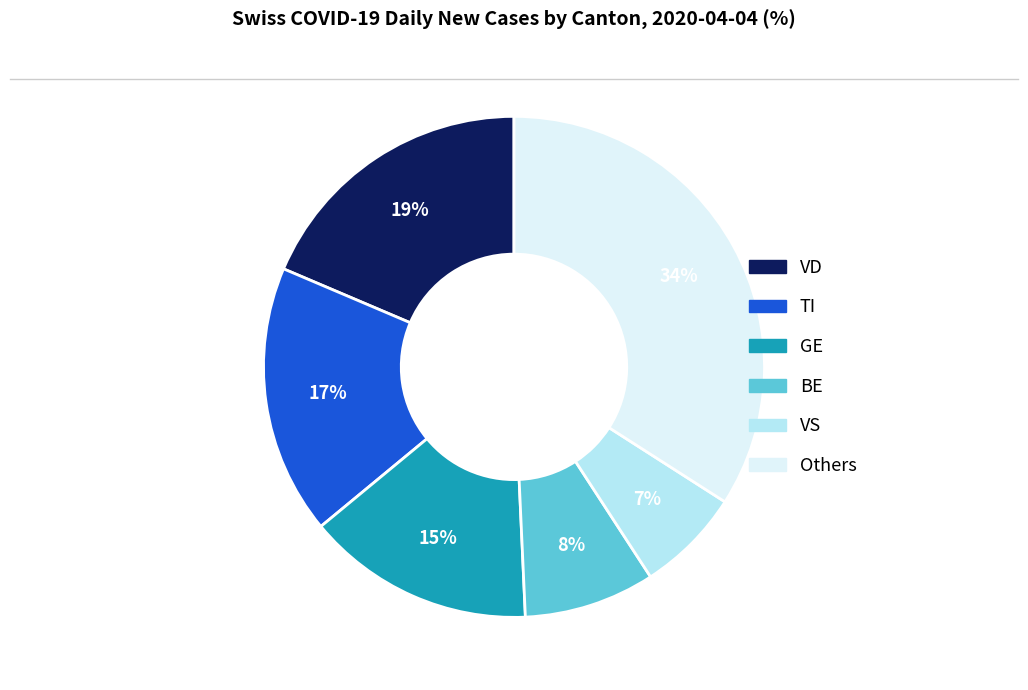

What percentage is the VD slice, to the nearest percent?

19%